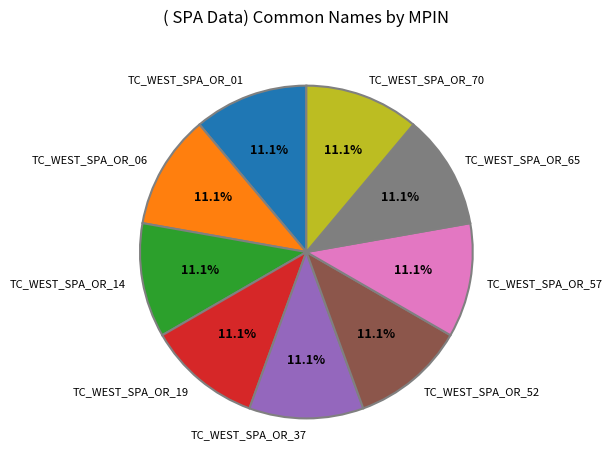

Is it true that TC_WEST_SPA_OR_65 is 21% of the pie?

False